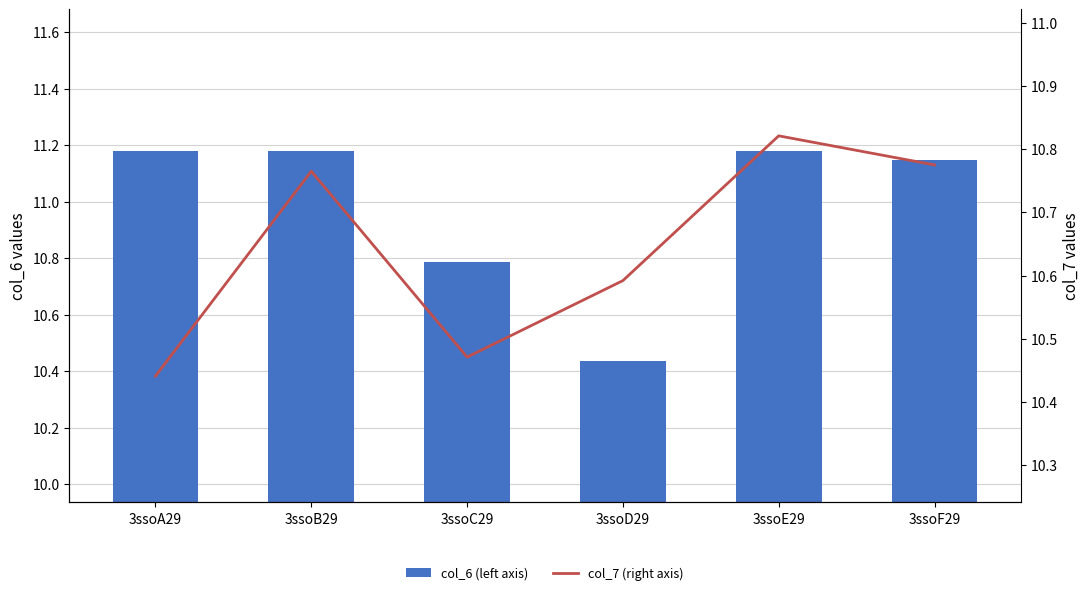

What is the lowest value of the col_7 (right axis) series?

10.4